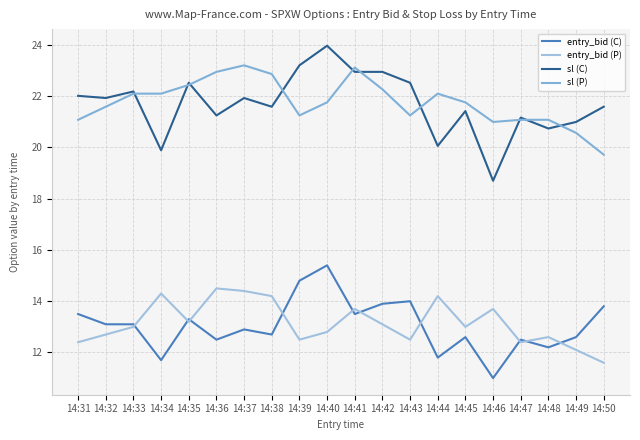

Which series has the widest spread of values?

sl (C)